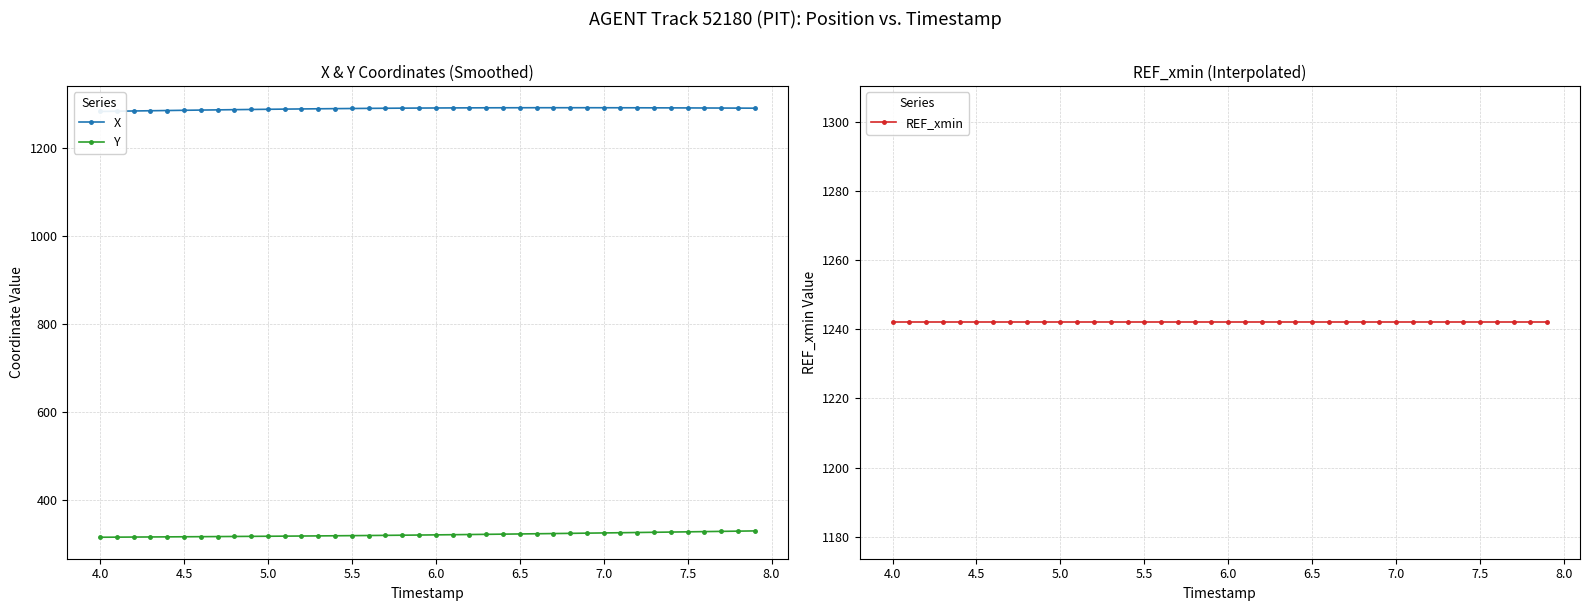

True or false: X and REF_xmin intersect in this chart.

False